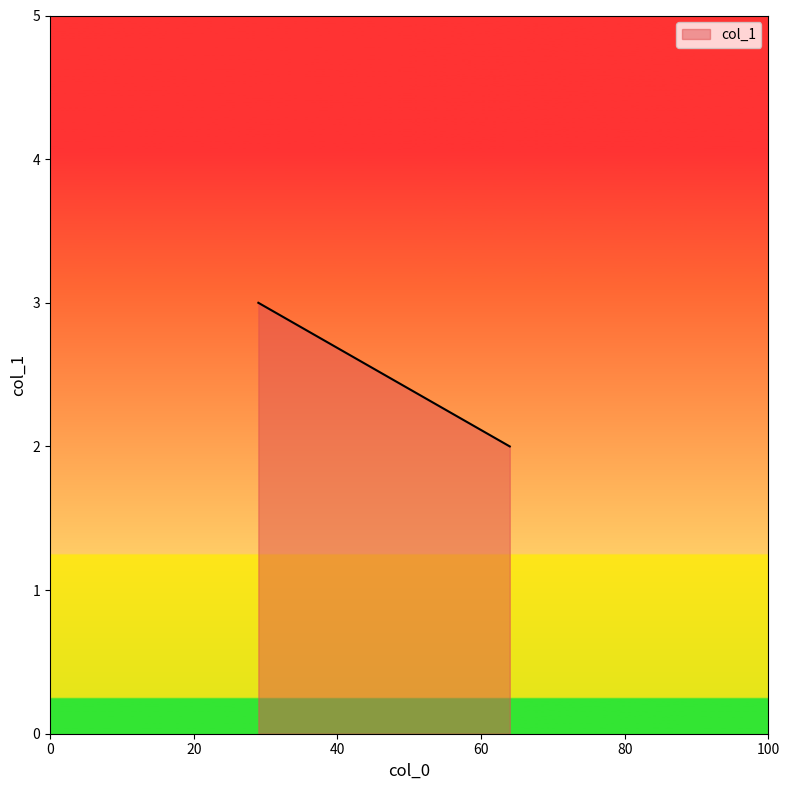

How many data points are less than 3?

1